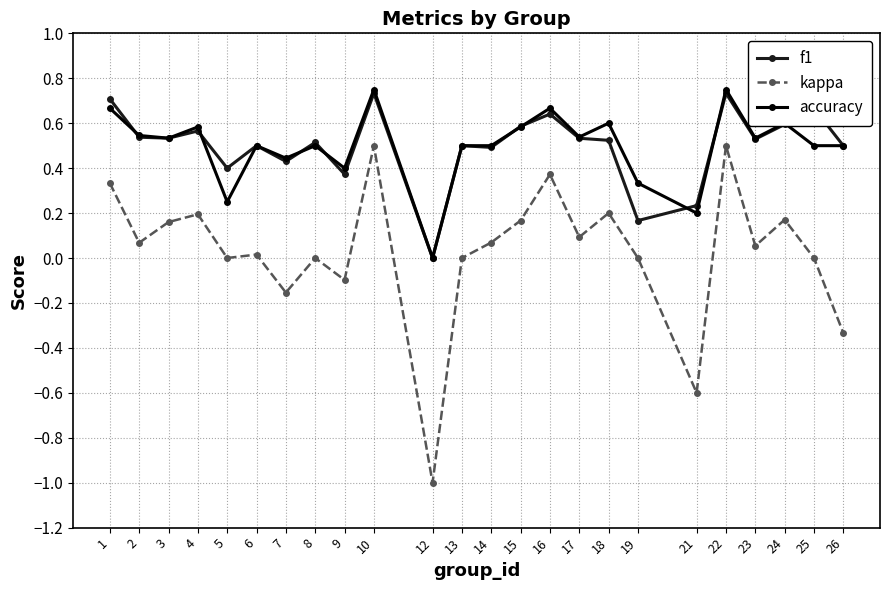

Does the chart display data point markers on the line(s)?

Yes